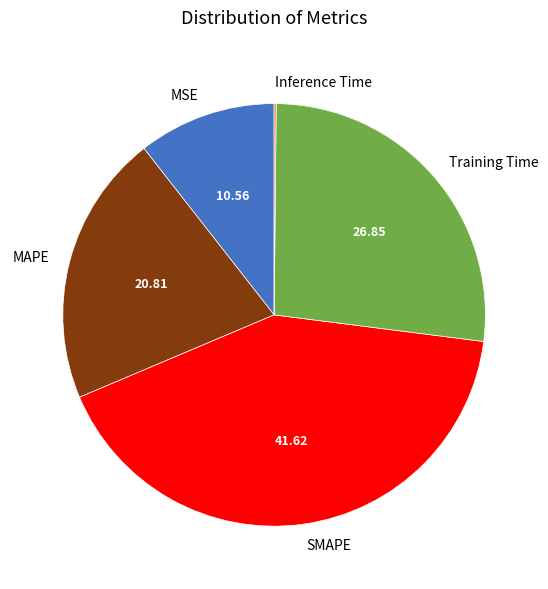

Between SMAPE and MSE, which is larger?

SMAPE